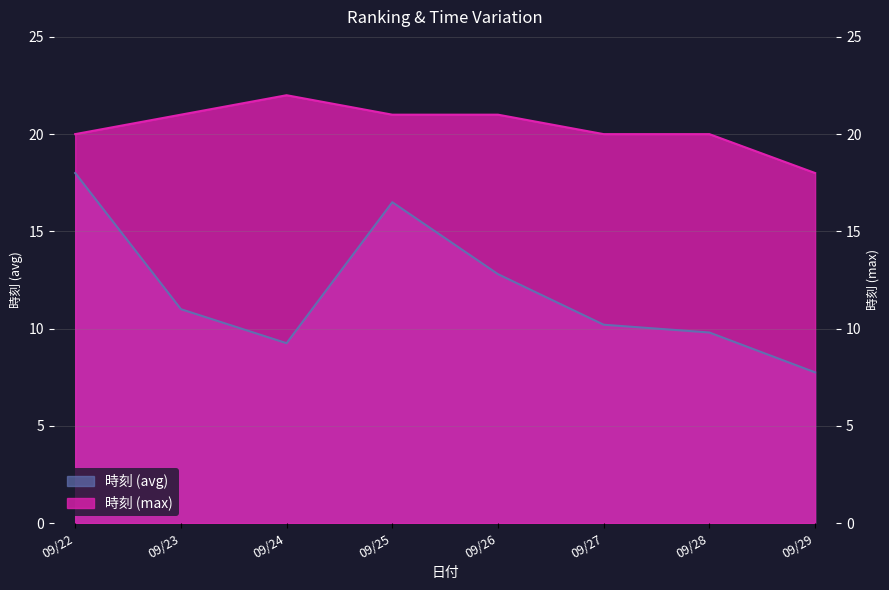

True or false: the data has more than 2 interior local peaks.

False